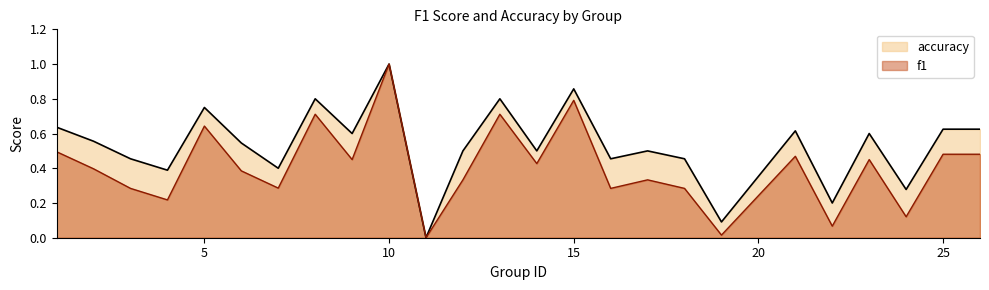

How many positive values does the f1 series have?

24